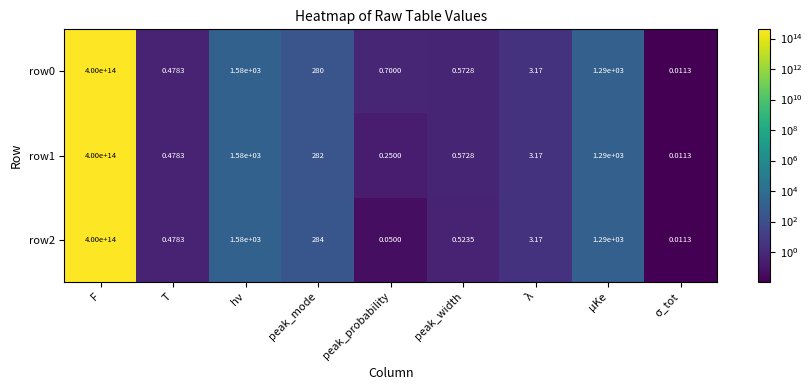

At which category is the sum across all series the highest?

F